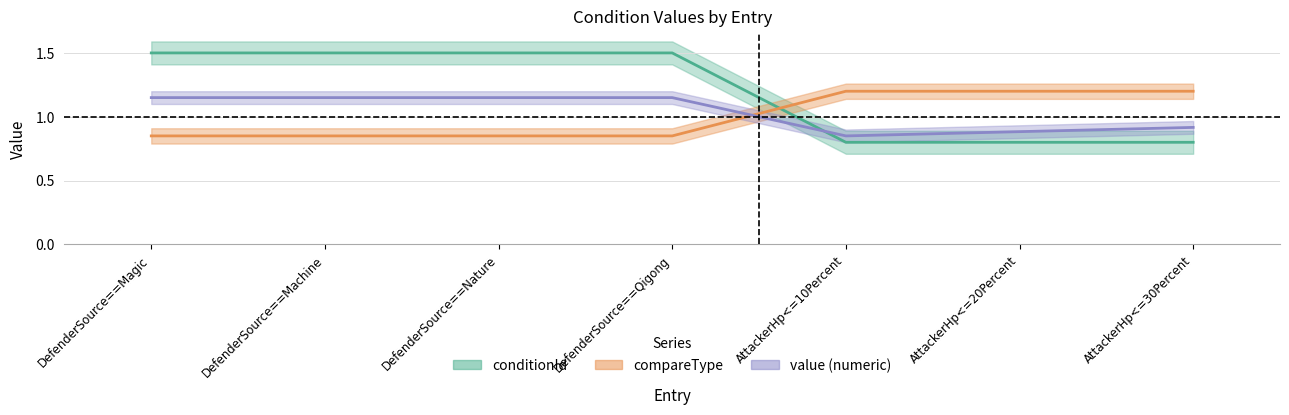

At which label does compareType reach its minimum?

DefenderSource==Magic